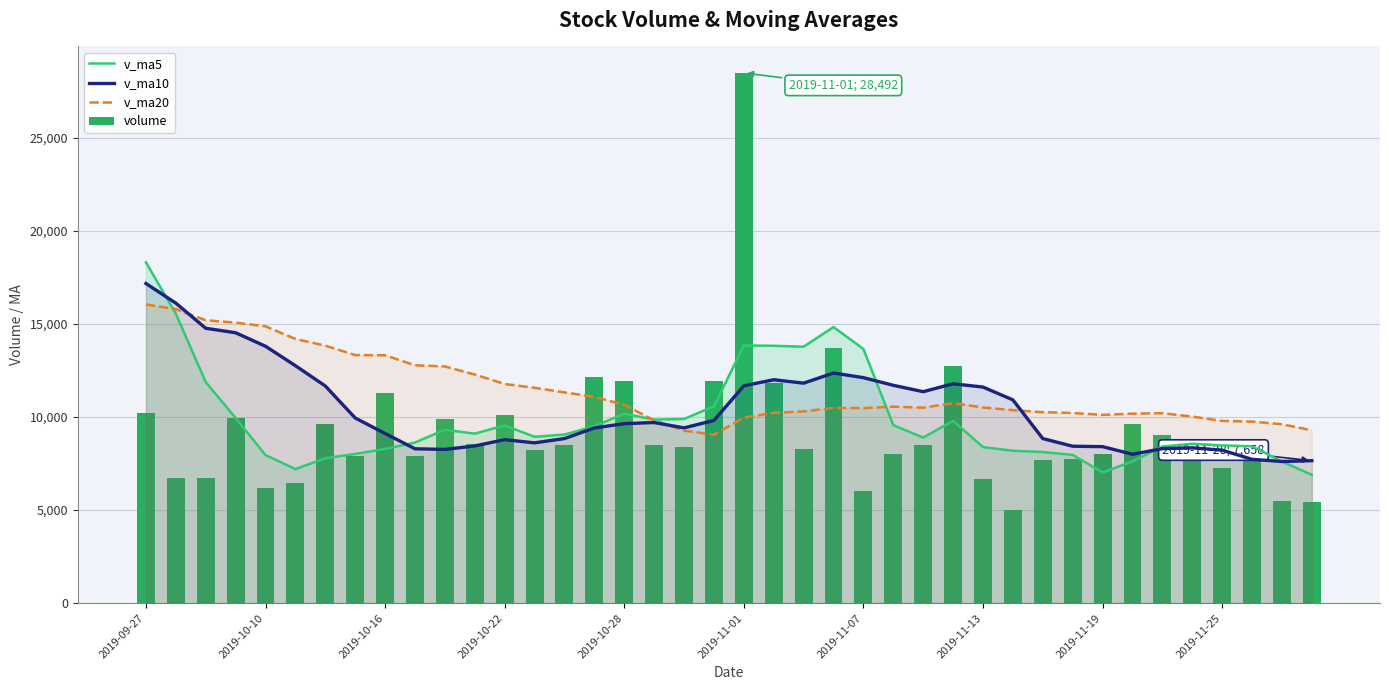

Is it true that v_ma5 equals 16652.1 at 10?

False